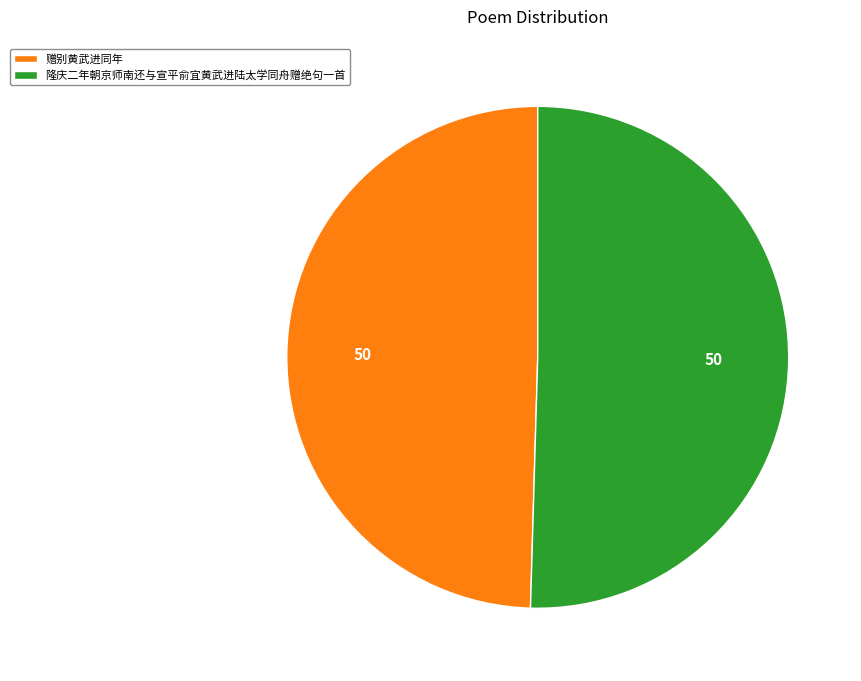

Which category has the biggest portion of the pie?

隆庆二年朝京师南还与宣平俞宜黄武进陆太学同舟赠绝句一首